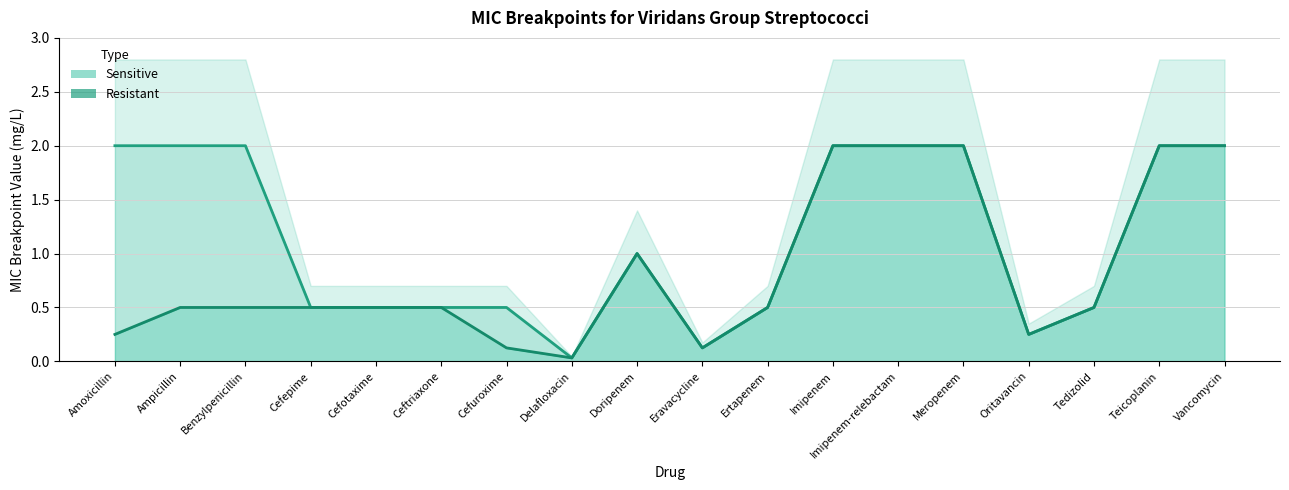

What is the label of the 14th point from the left?

Meropenem